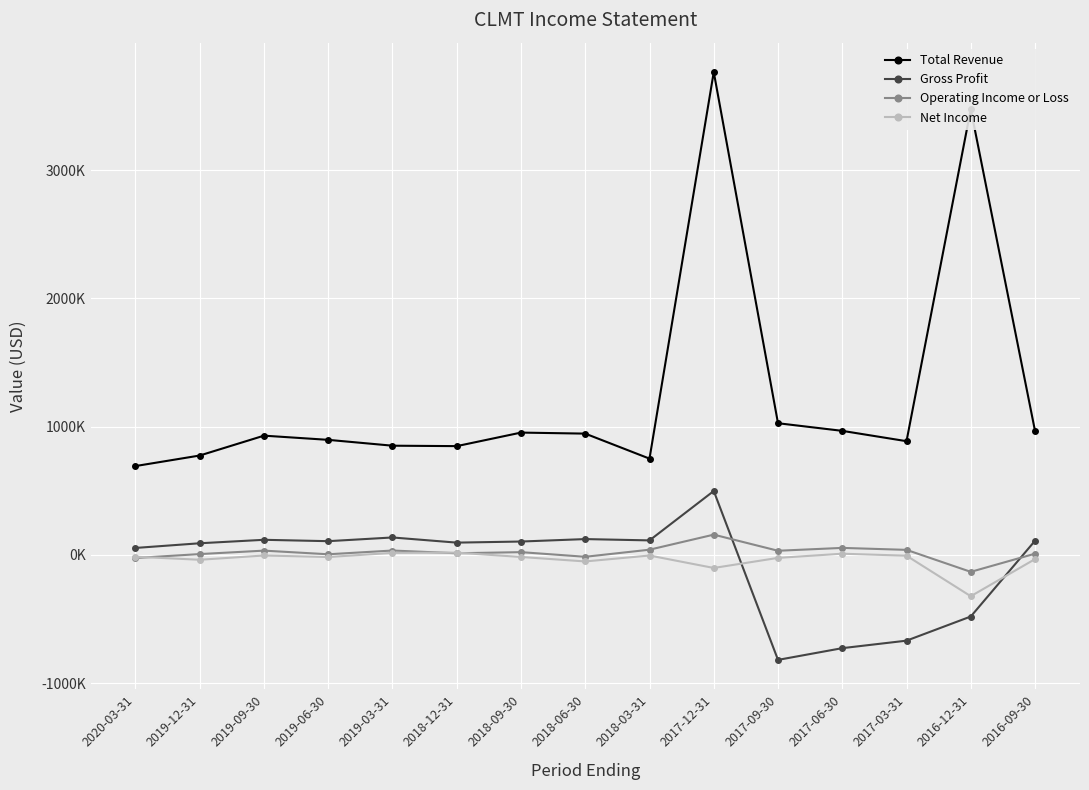

List the series in order of their peak value, highest first.

Total Revenue, Gross Profit, Operating Income or Loss, Net Income